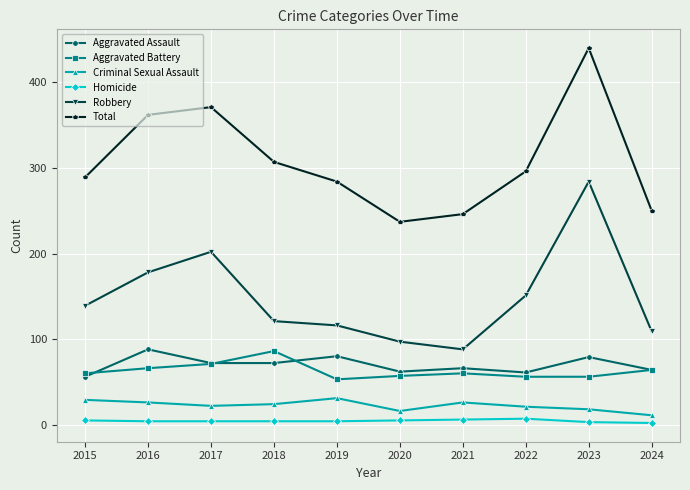

At how many categories does at least one series exceed 329?

3